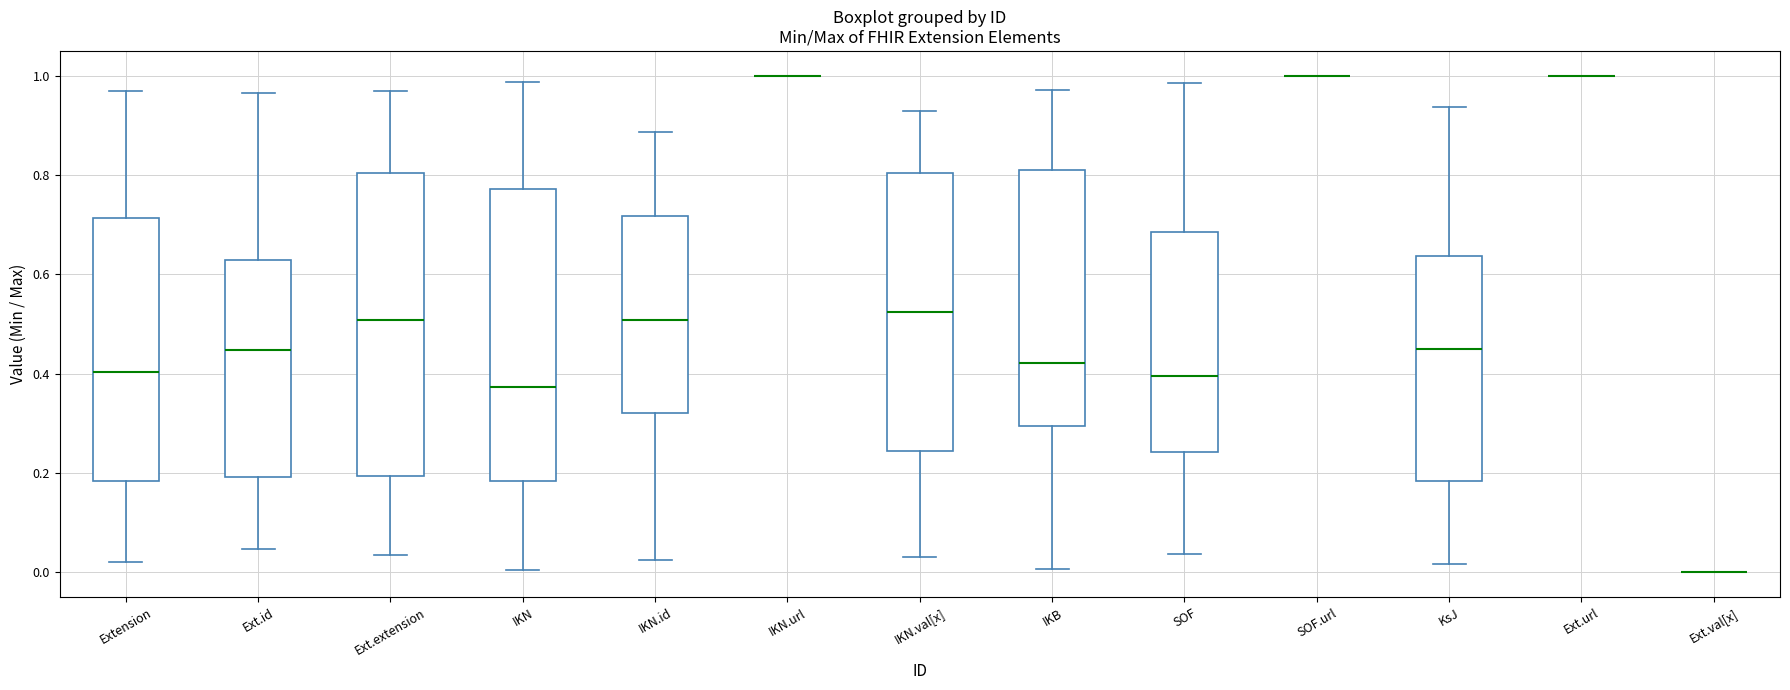

Where does the median line of the box for IKN.id sit on the y-axis? The values are not printed on the chart, so give them approximately, as read against the axis.

0.50